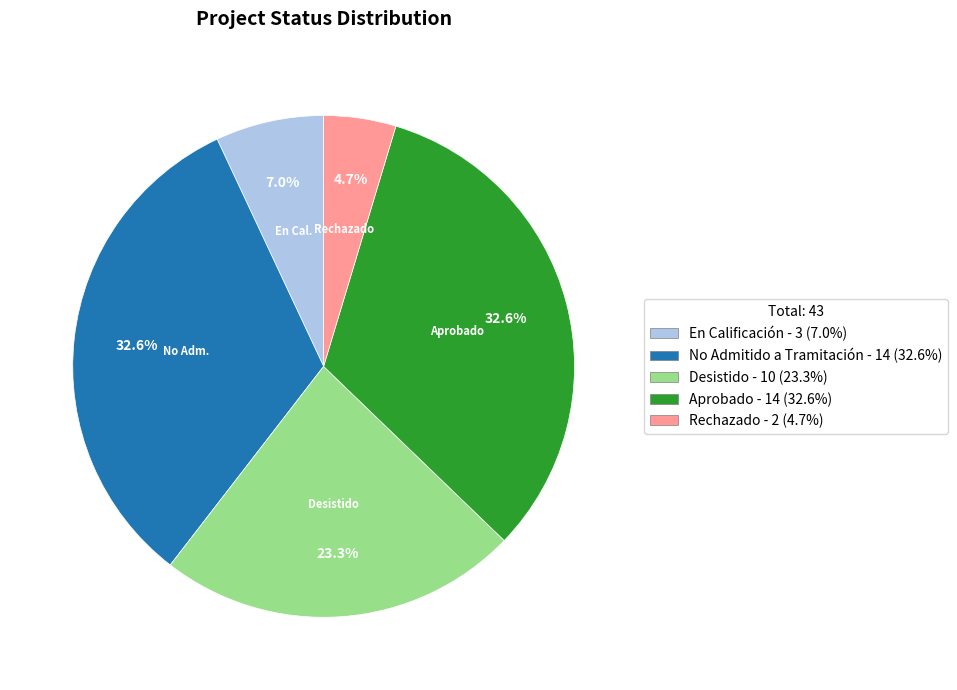

Count the number of slices in the pie.

5